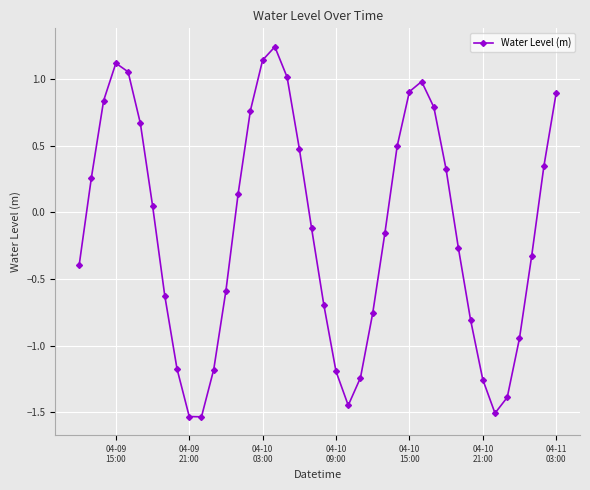

What is the sum of all values?

-5.6